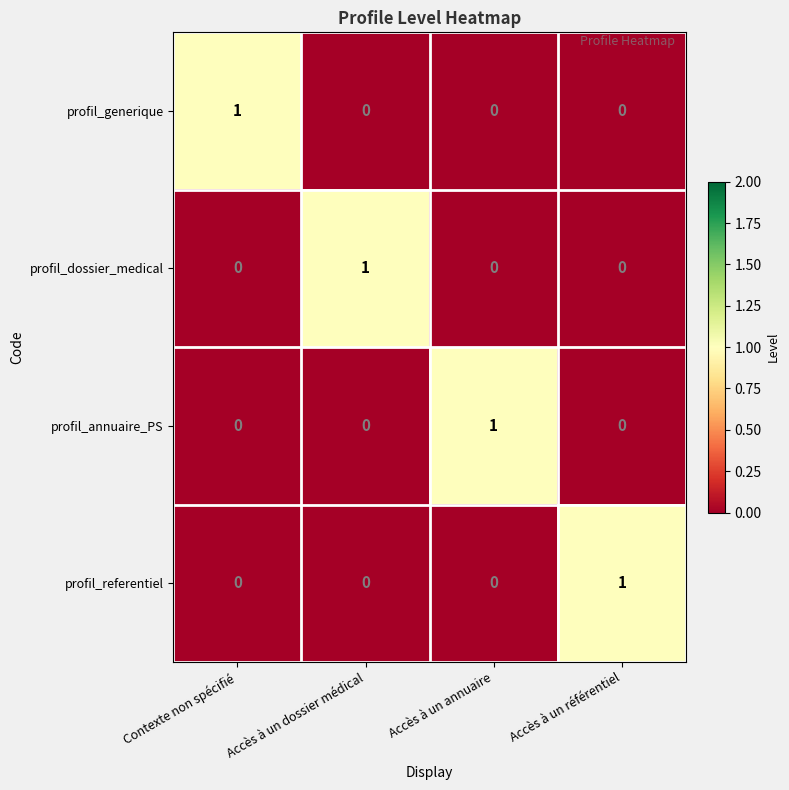

True or false: profil_generique has a value of 1 at Accès à un référentiel.

False